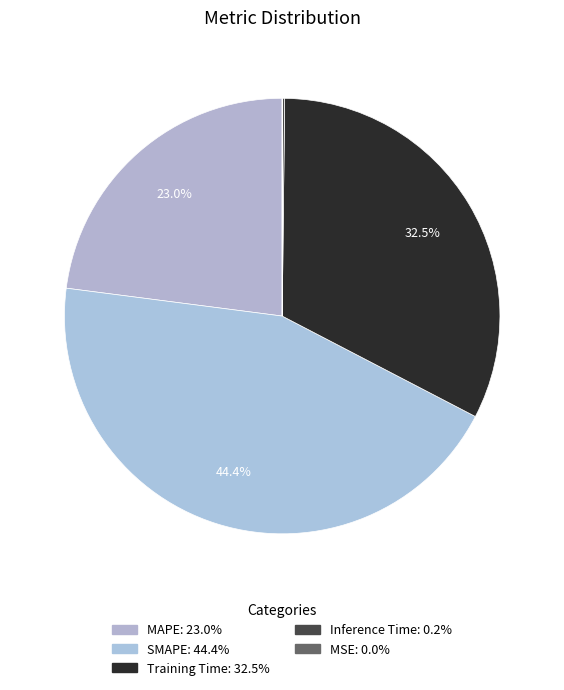

What is the largest slice in the pie chart?

SMAPE